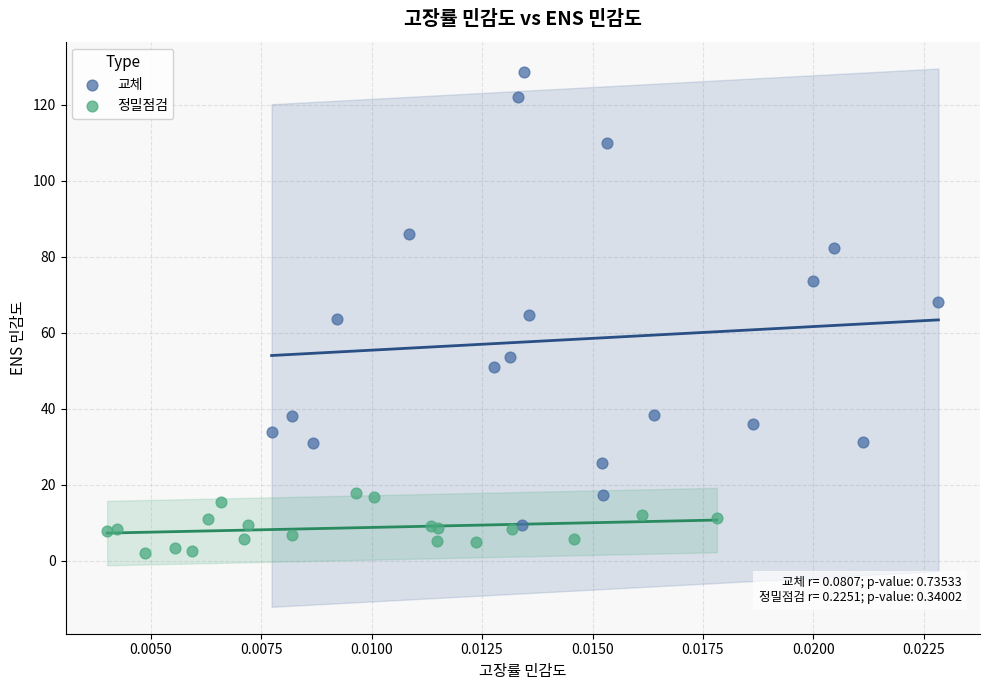

Which series has the widest spread of Y values?

교체